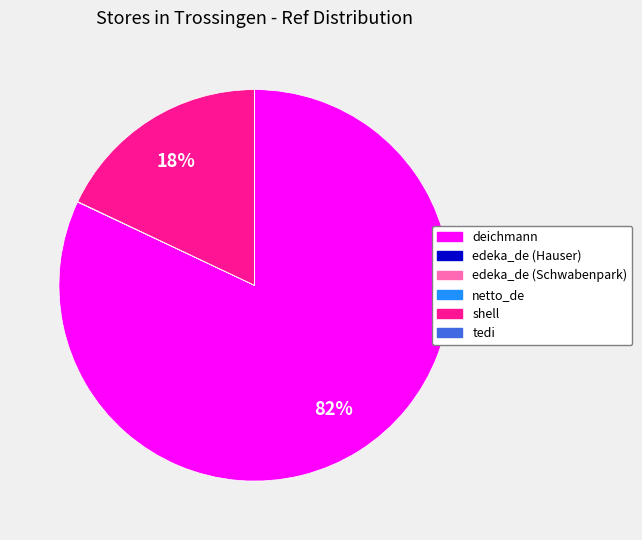

To the nearest percent, what is the difference between the largest and smallest slice percentages?

82%